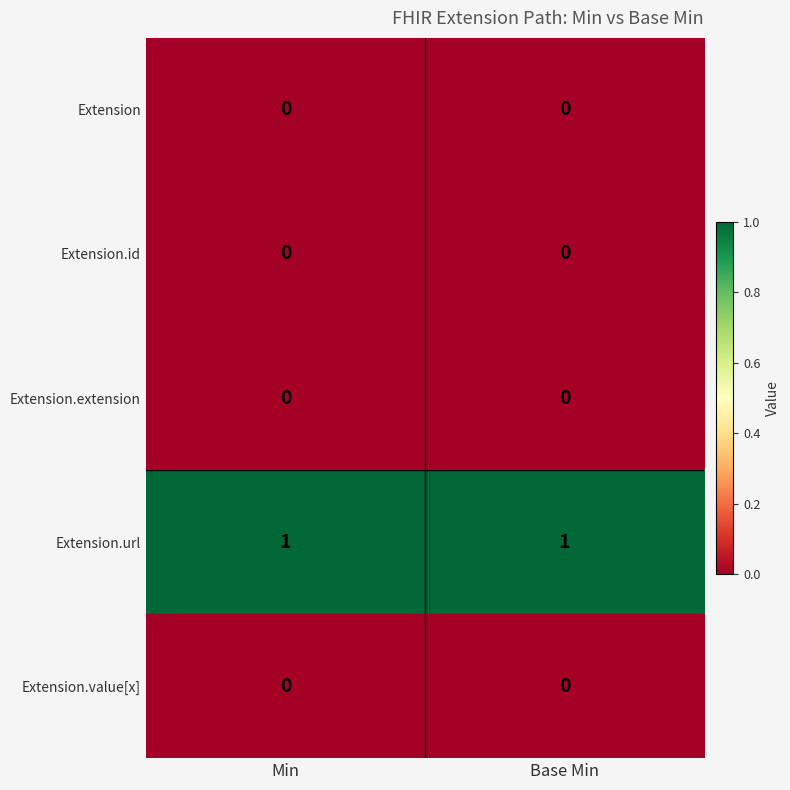

Is the value of Extension.value[x] at Base Min greater than the value of Extension.url at Base Min?

No